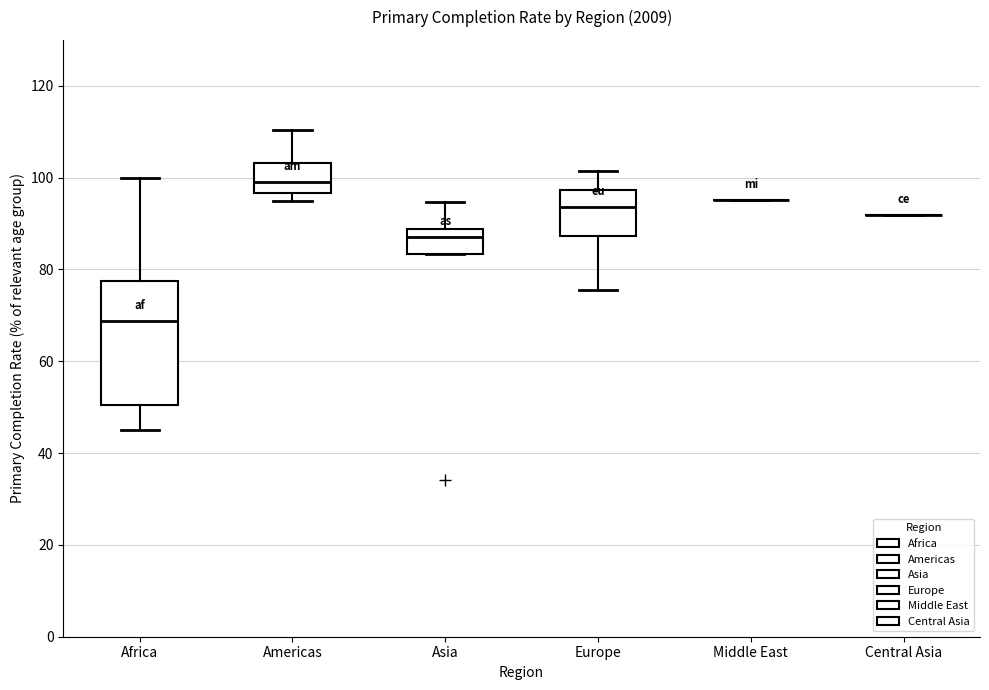

Reading left to right, read every box against the y-axis: the position of its median line, the range the box covers, and the ends of its whiskers. The values are not printed on the chart, so give them approximately, as read against the axis.

Africa: median 68, box 50 to 78, whiskers 46 to 100
Americas: median 100, box 96 to 104, whiskers 94 to 110
Asia: median 88 (just below the box's upper edge), box 84 to 88, whiskers 84 to 94
Europe: median 94, box 88 to 98, whiskers 76 to 102
Middle East: box collapsed to a line at 96, whiskers 96 to 96
Central Asia: box collapsed to a line at 92, whiskers 92 to 92